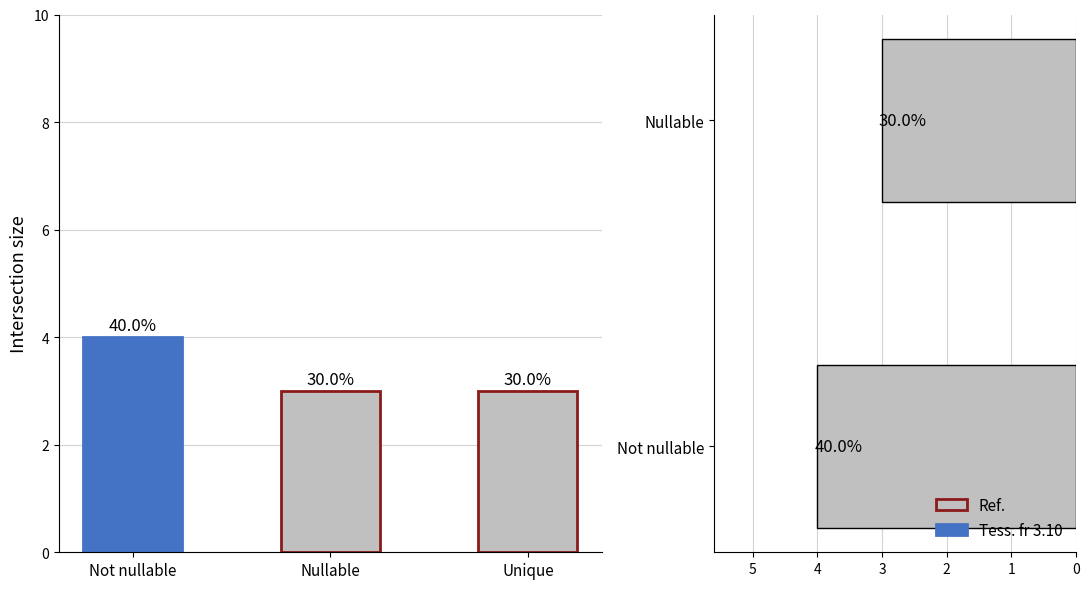

What is the minimum value shown in the chart?

3